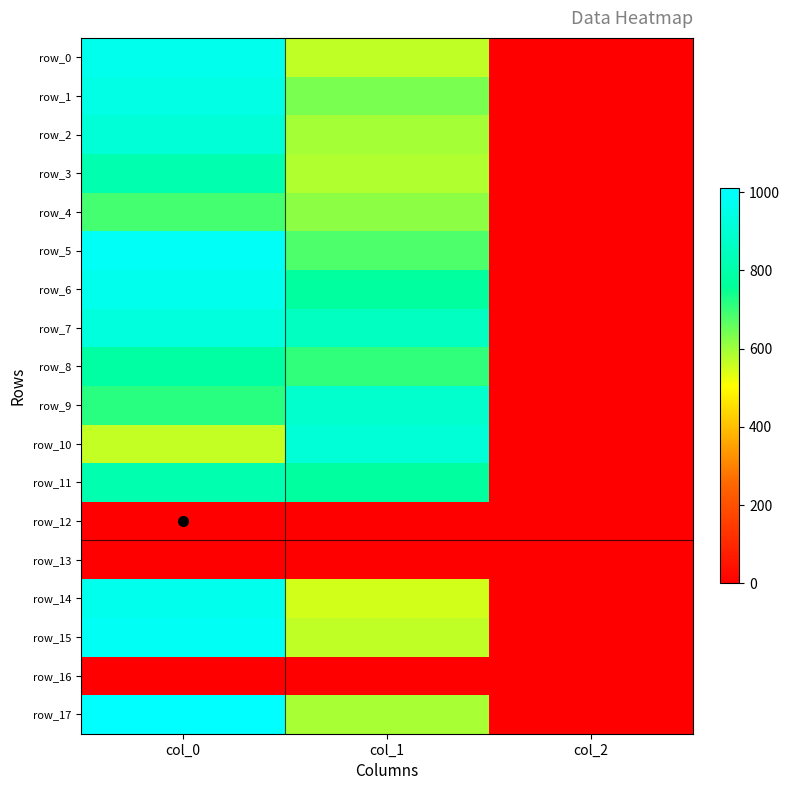

What is the spread (max minus min) of values at col_2?

2.0